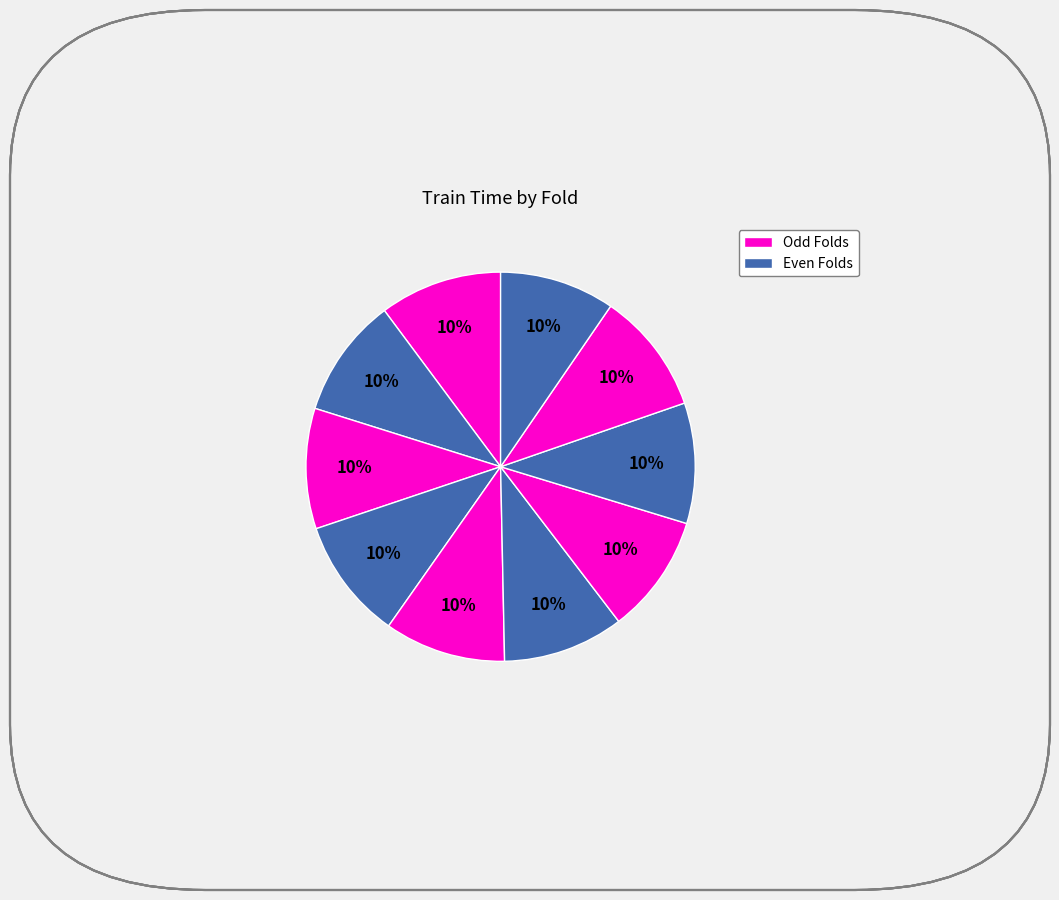

How many segments does this pie chart have?

10